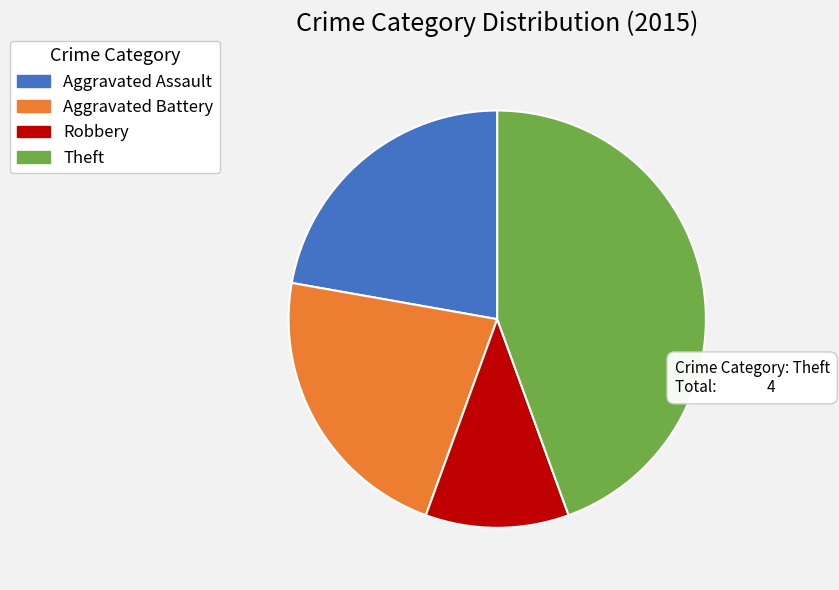

Do Theft and Robbery together represent more than half of the pie?

Yes